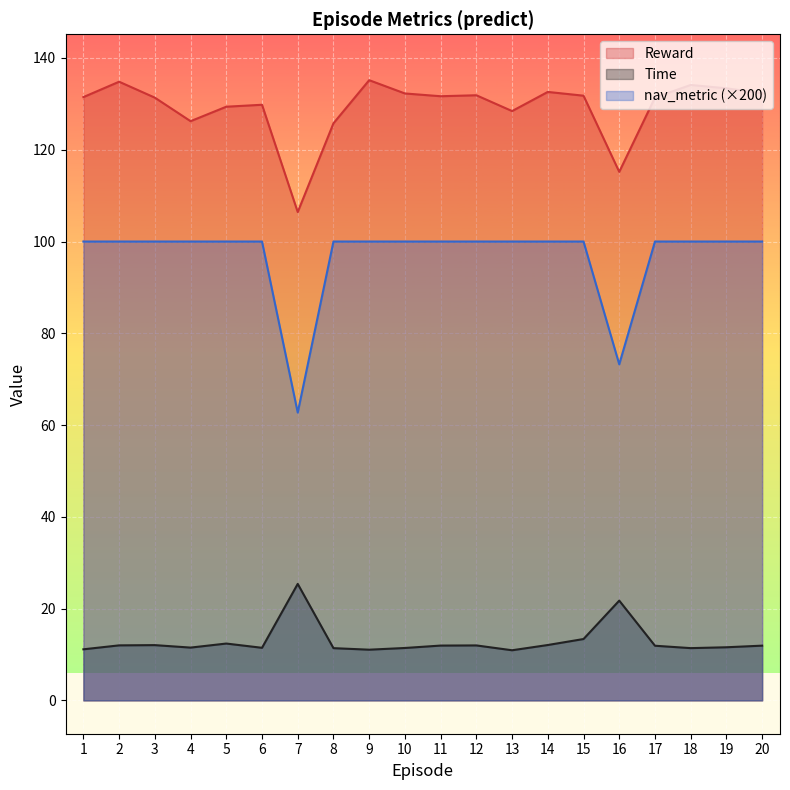

In Time, how many points are lower than both neighbors (excluding endpoints)?

5